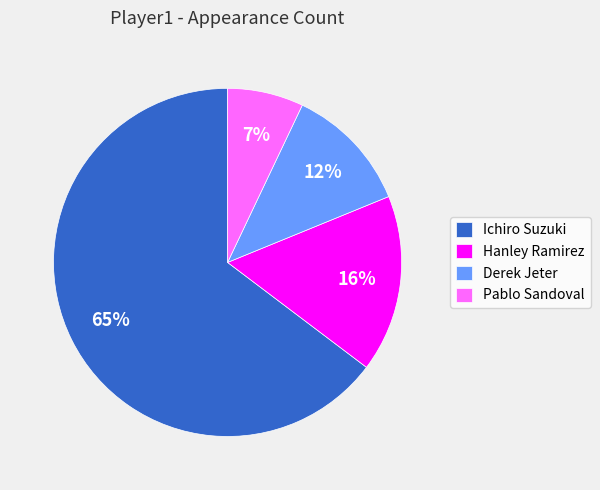

Does any single category account for the majority?

Yes